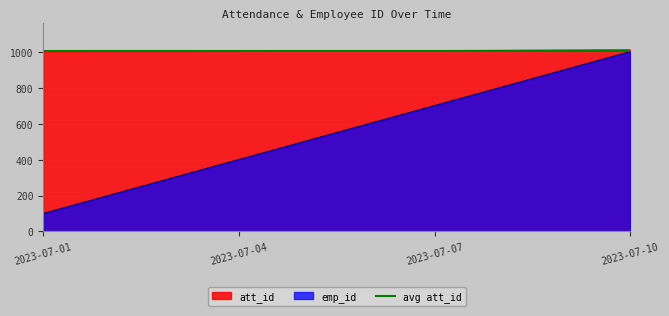

What is the minimum value for emp_id?

100